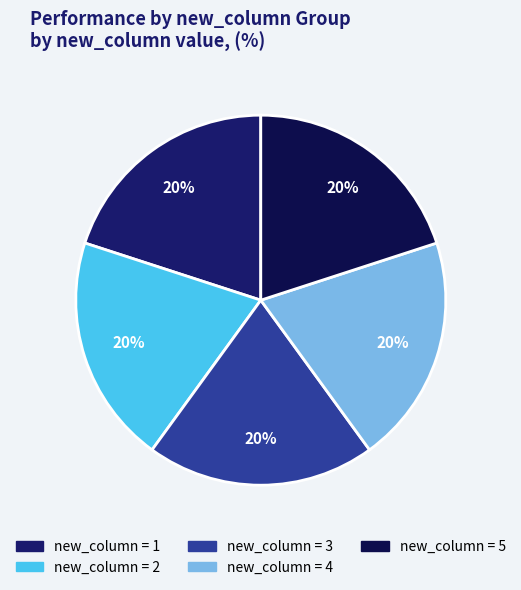

How many slices are in this pie chart?

5